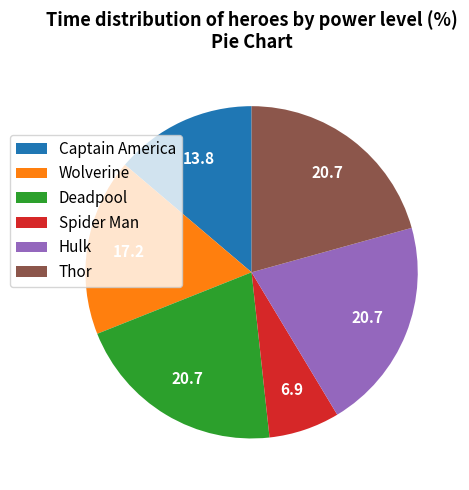

How many slices are in this pie chart?

6